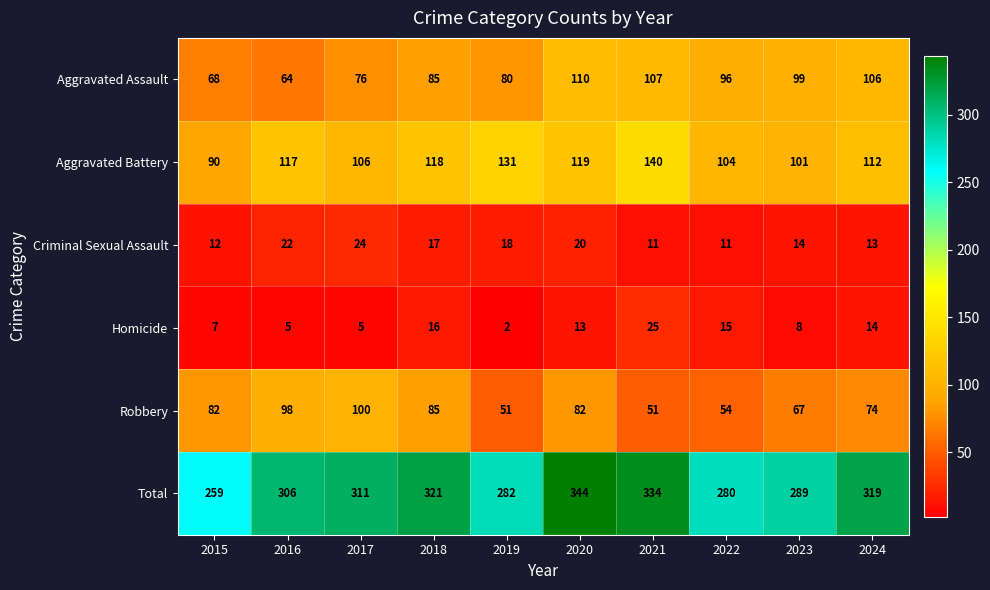

At 2020, list the series in order from largest to smallest.

Total, Aggravated Battery, Aggravated Assault, Robbery, Criminal Sexual Assault, Homicide